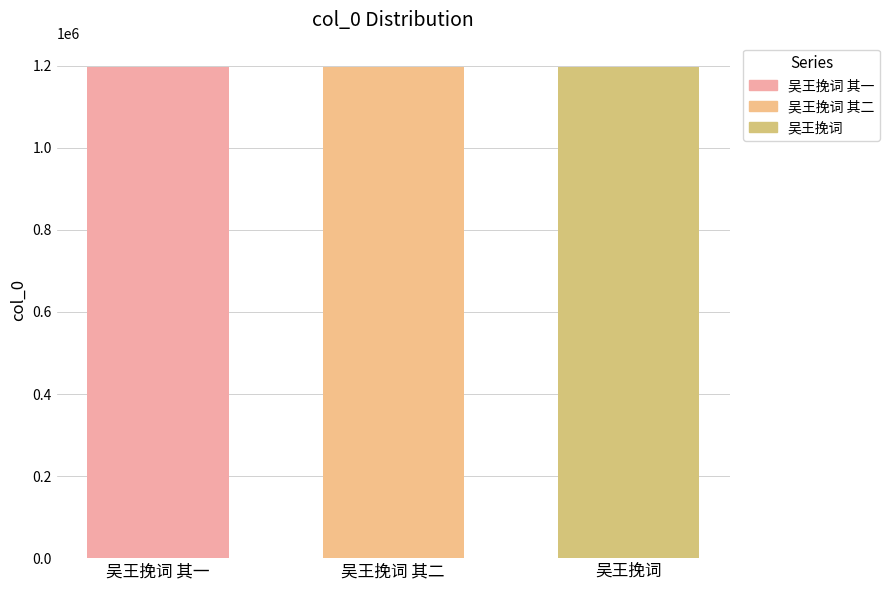

How many categories are shown in the chart?

1